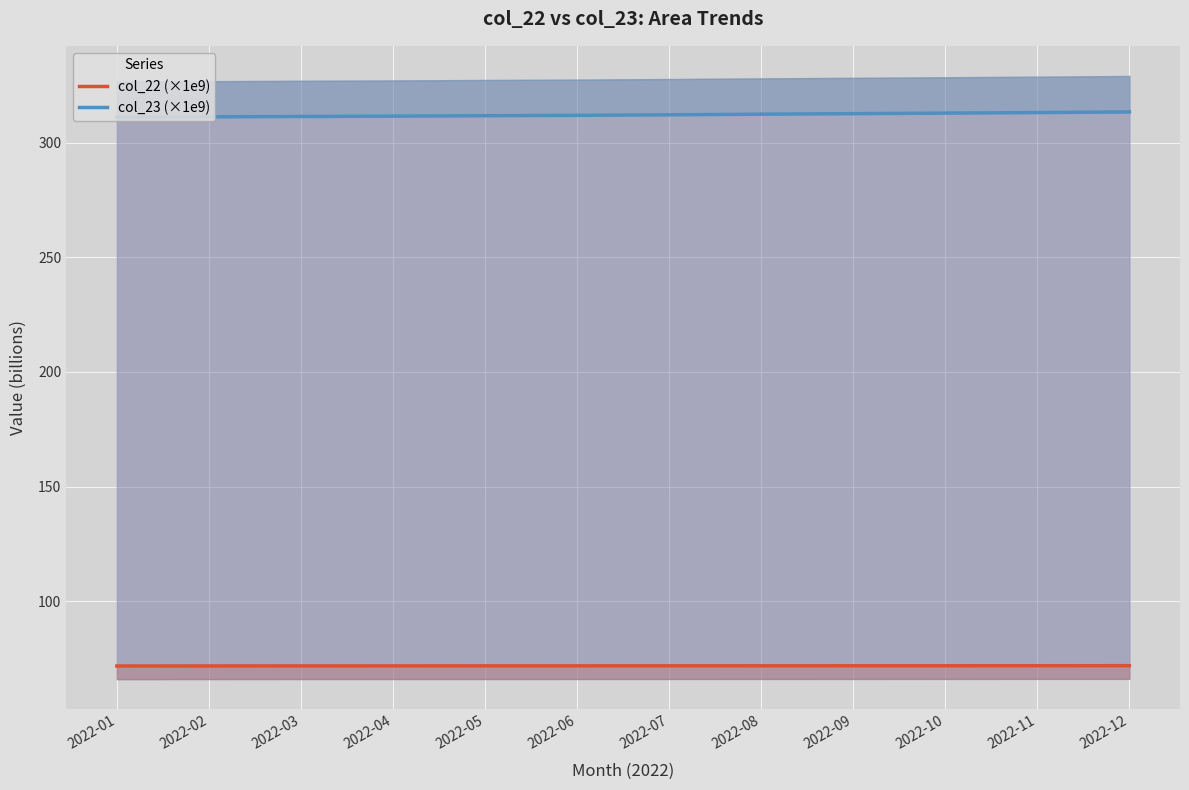

At which category is the sum across all series the highest?

2022-12